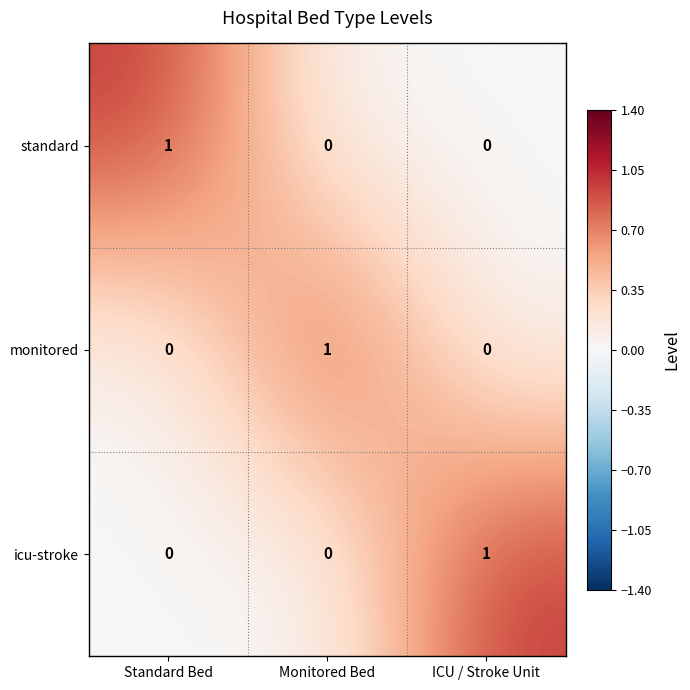

The value of standard at Monitored Bed is 1. True or false?

False